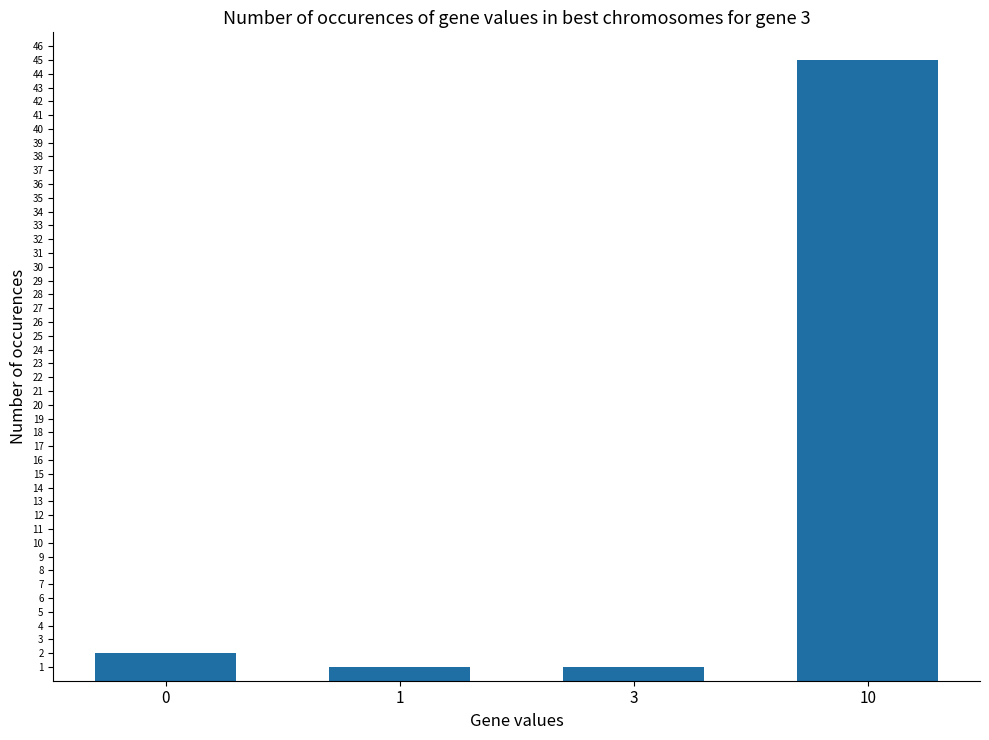

How many data points does each series have?

4